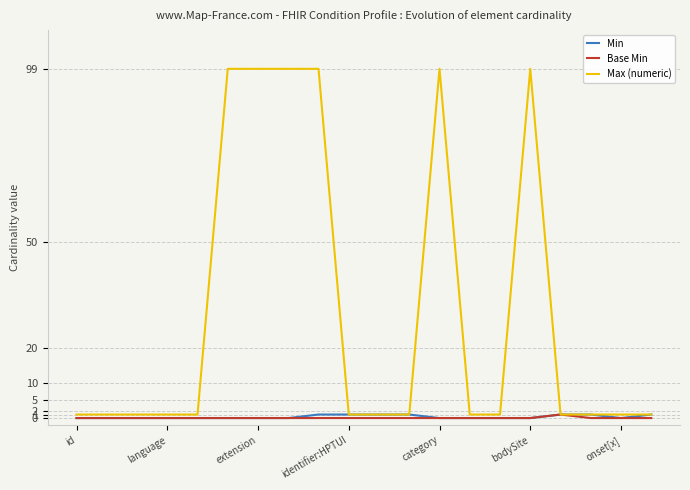

Which series has the largest total across all categories?

Max (numeric)